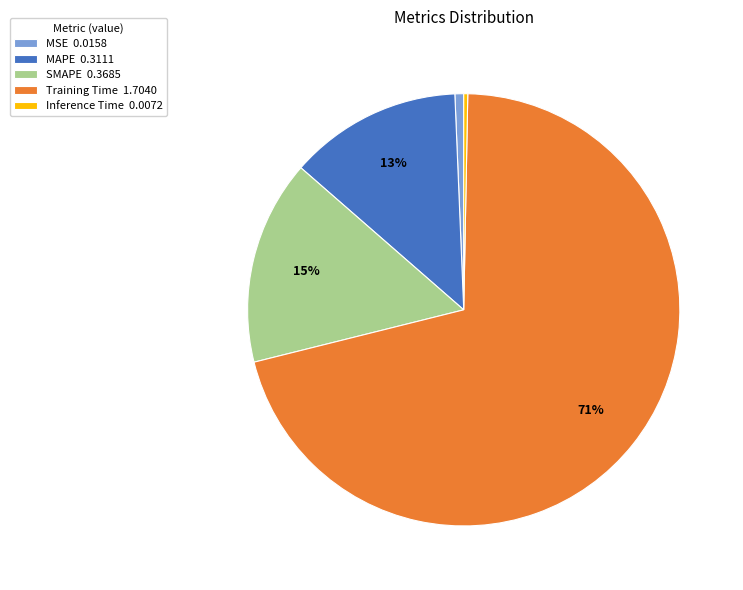

Which slice is the largest?

Training Time